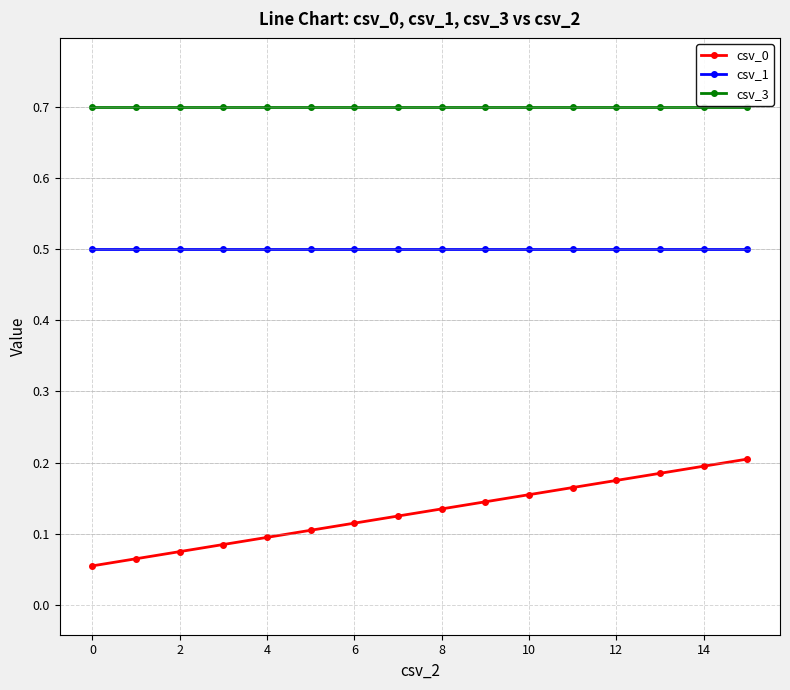

At how many categories does at least one series exceed 0?

16